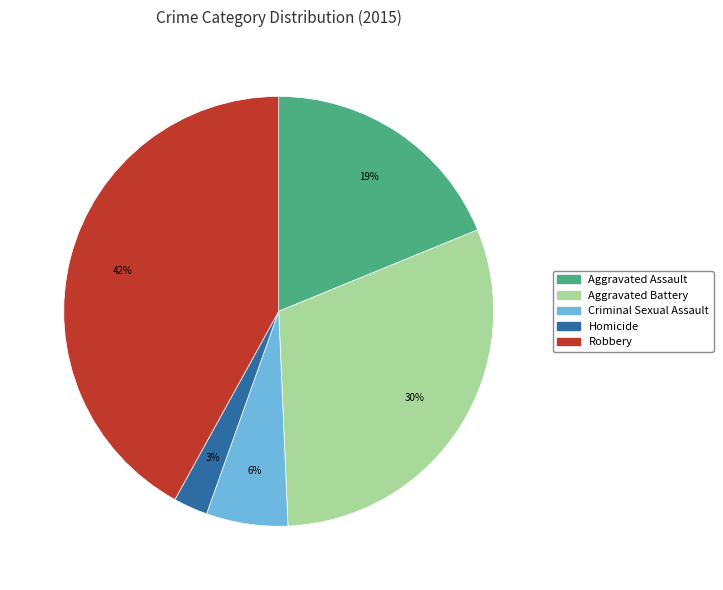

Is there any slice that represents more than half of the pie?

No